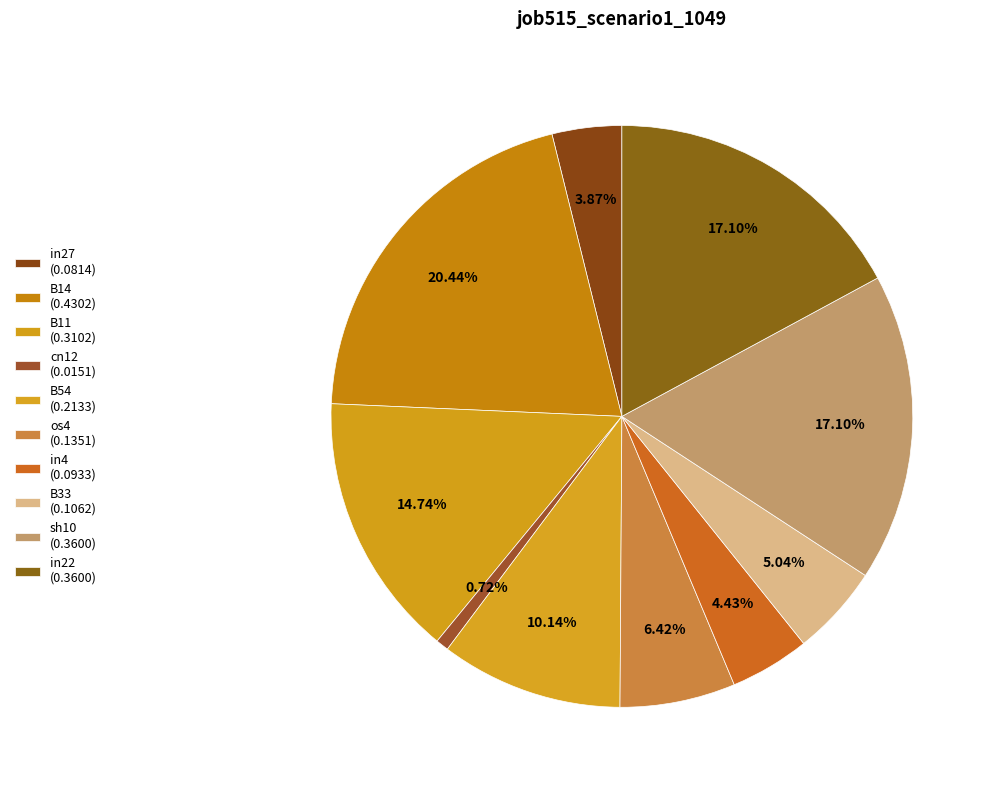

How many segments does this pie chart have?

10